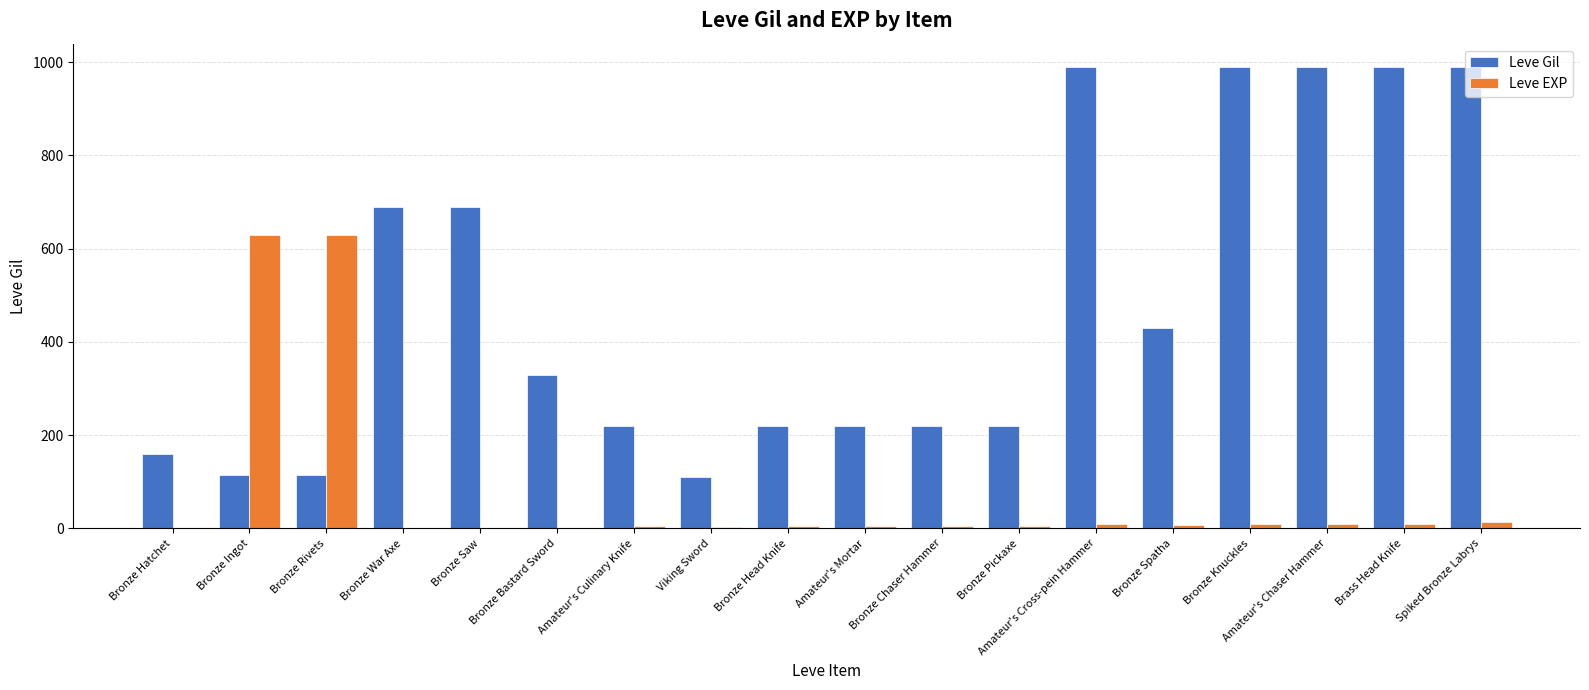

What are all the series names shown in the legend?

Leve Gil, Leve EXP